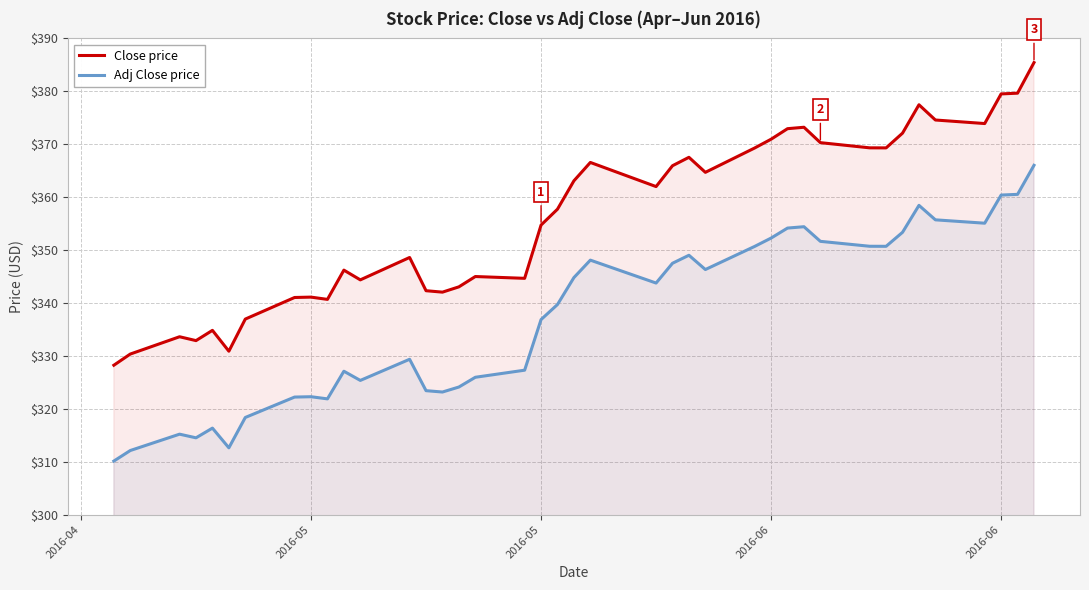

Reading right to left, list all the values displayed in this chart.

Close price: 385.4	379.6	379.5	373.9	374.6	377.5	372.1	369.3	369.3	370.3	373.2	372.9	371.0	369.3	364.7	367.5	365.9	362.0	366.6	363.1	357.7	354.7	344.7	345.0	343.0	342.0	342.3	348.6	344.4	346.2	340.7	341.1	341.0	337.0	330.9	334.8	332.9	333.6	330.4	328.2
Adj Close price: 366.0	360.5	360.4	355.1	355.7	358.4	353.4	350.7	350.7	351.7	354.4	354.2	352.3	350.7	346.3	349.0	347.5	343.8	348.1	344.8	339.7	336.9	327.3	326.0	324.1	323.2	323.4	329.4	325.4	327.1	321.9	322.3	322.2	318.4	312.6	316.4	314.5	315.2	312.1	310.1